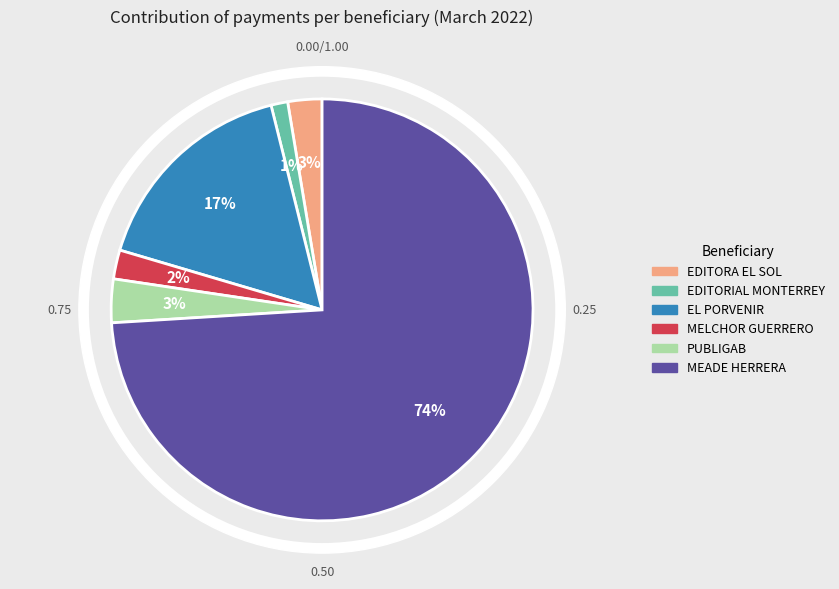

To the nearest percent, what is the difference between the largest and smallest slice percentages?

73%